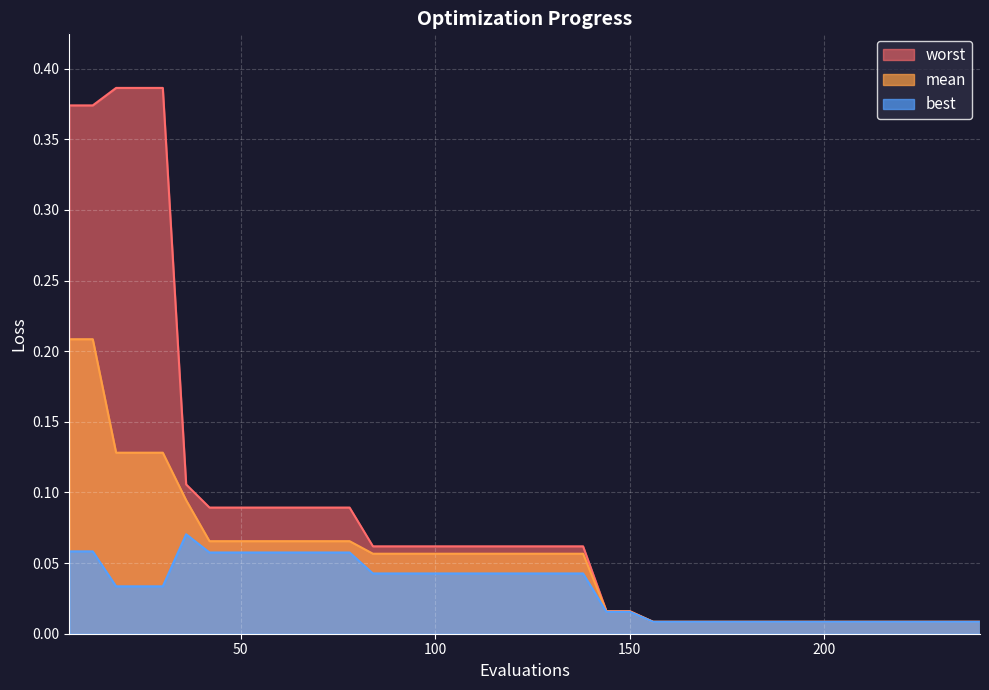

True or false: best and worst cross at least once.

False